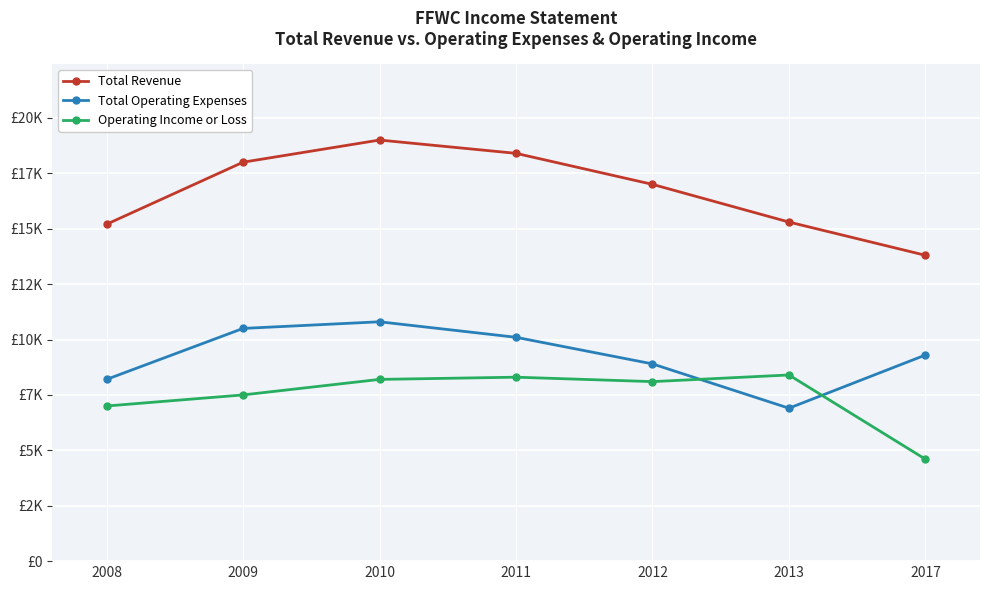

Does the chart display data point markers on the line(s)?

Yes